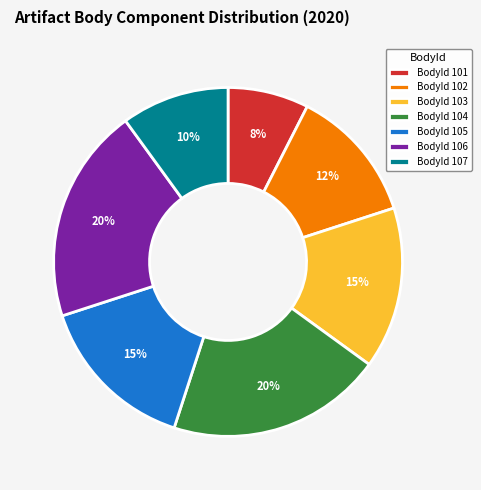

Count the number of slices in the pie.

7